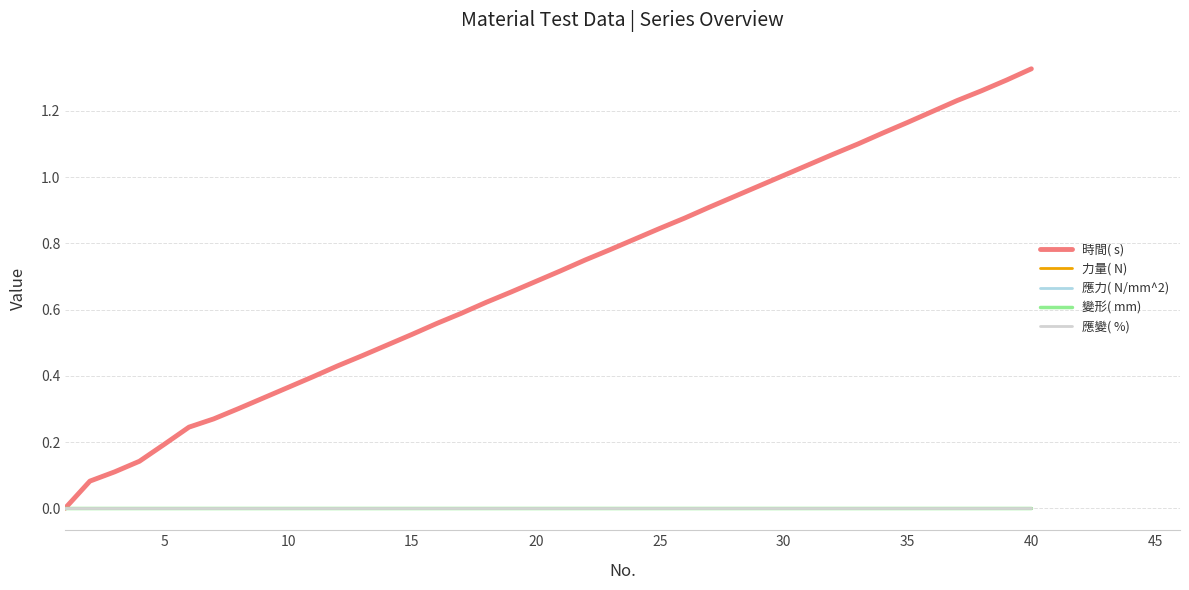

Is this an area chart (filled region under the line)?

No